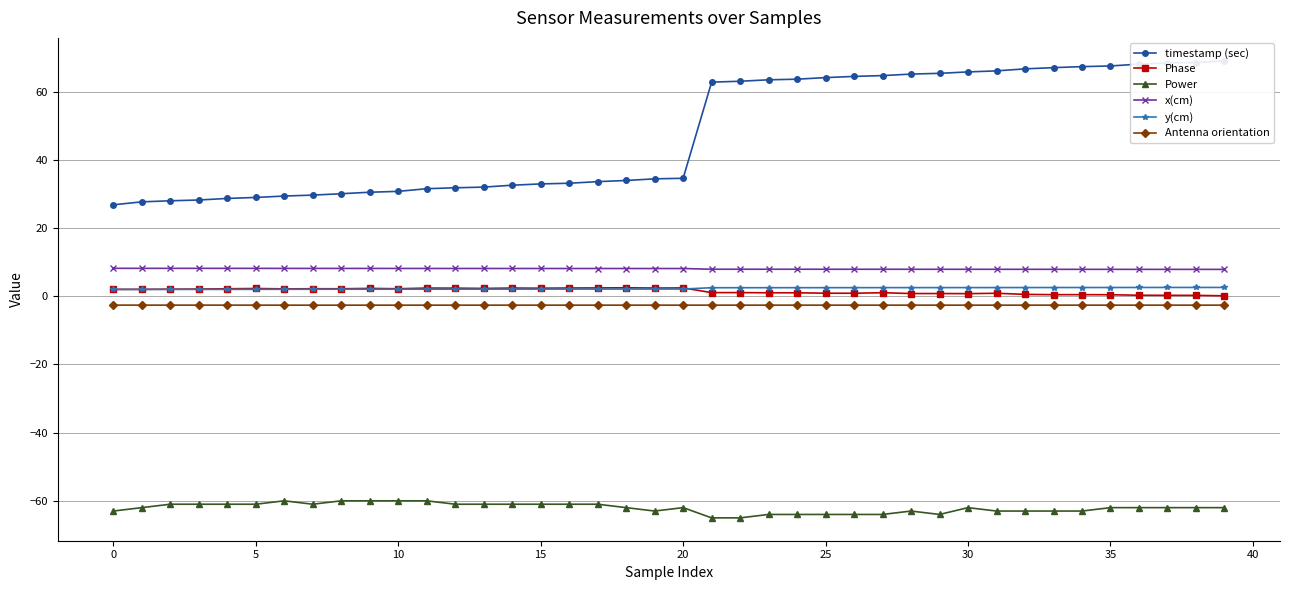

True or false: y(cm) and x(cm) cross at least once.

False